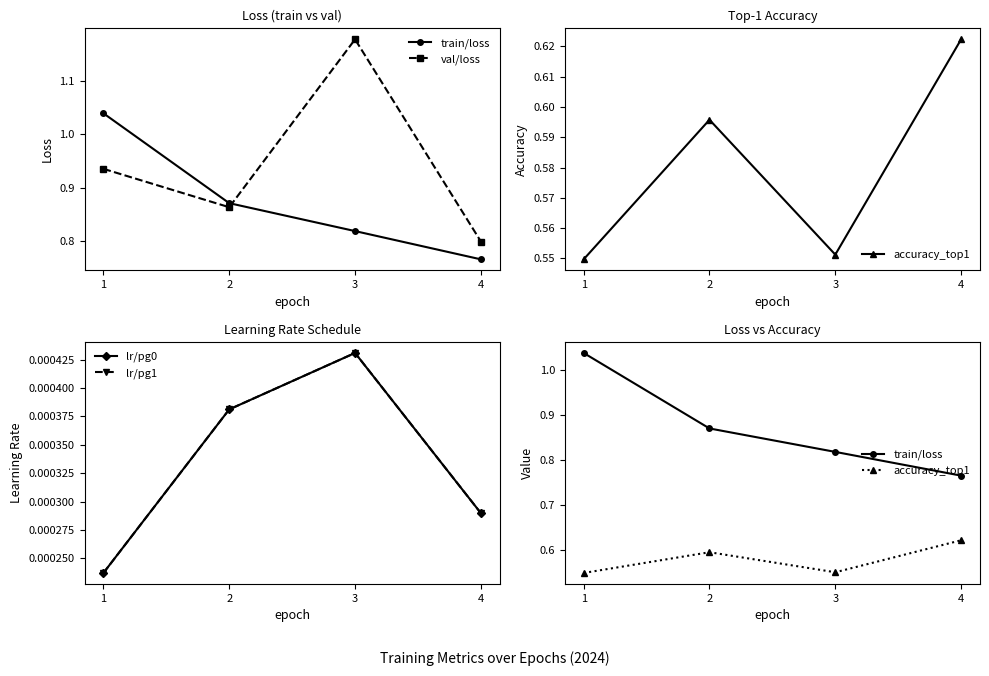

What are all the series names shown in the legend?

train/loss, val/loss, accuracy_top1, lr/pg0, lr/pg1